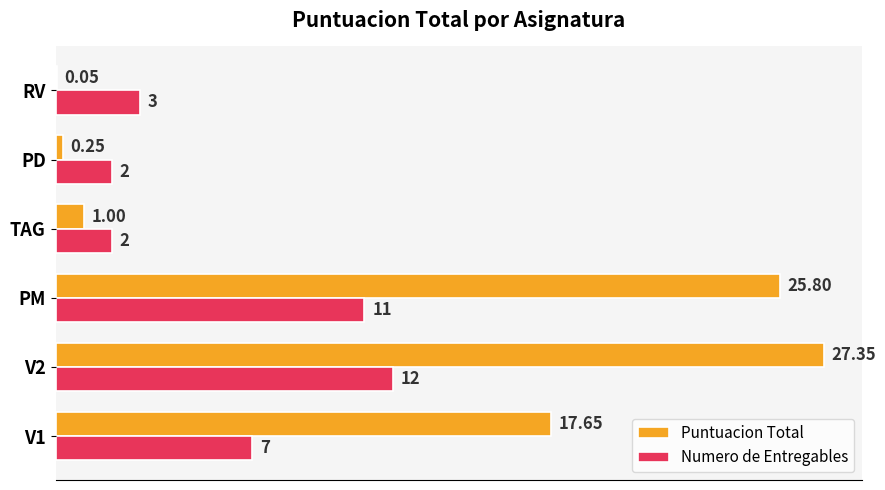

What is the sum of the Numero de Entregables values at PM and PD?

13.0